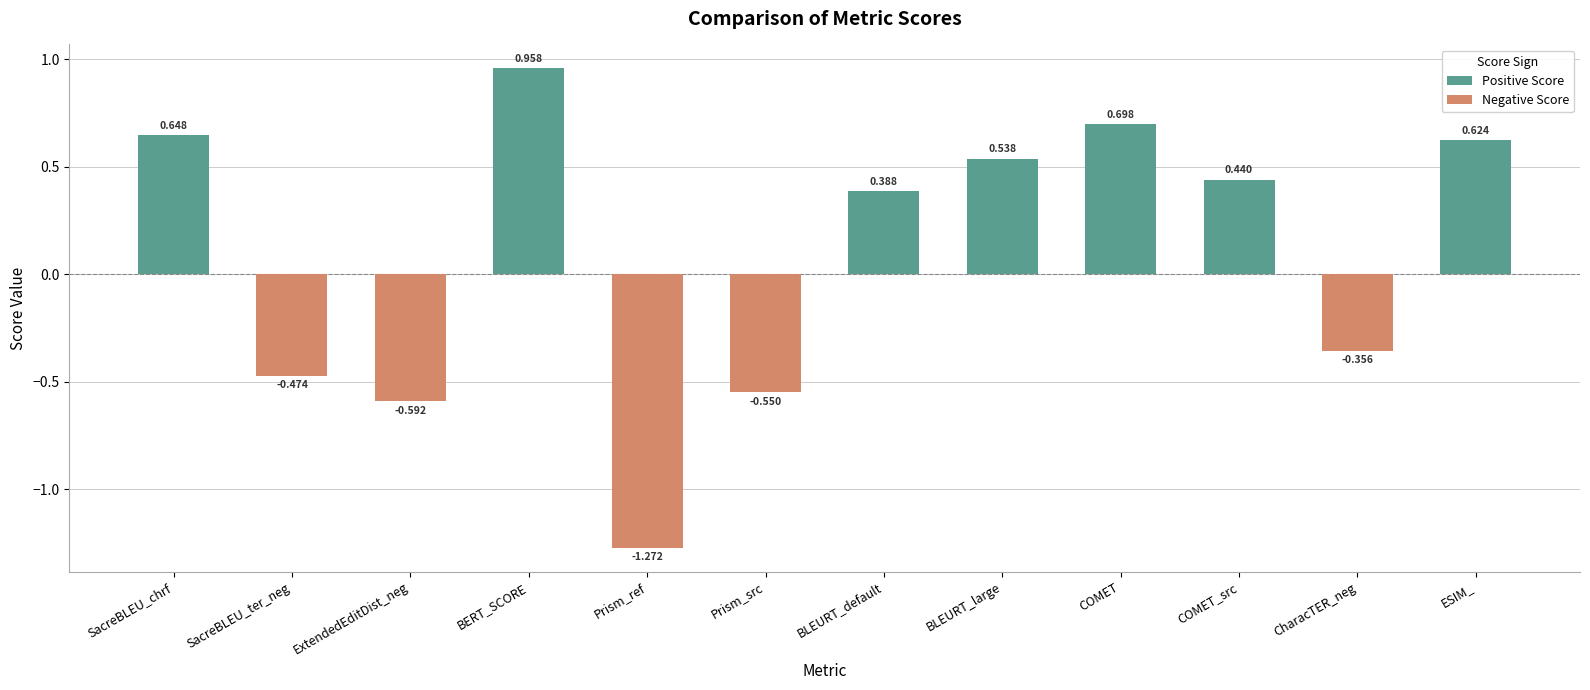

What is the sum of the values at COMET_src and ESIM_?

1.1